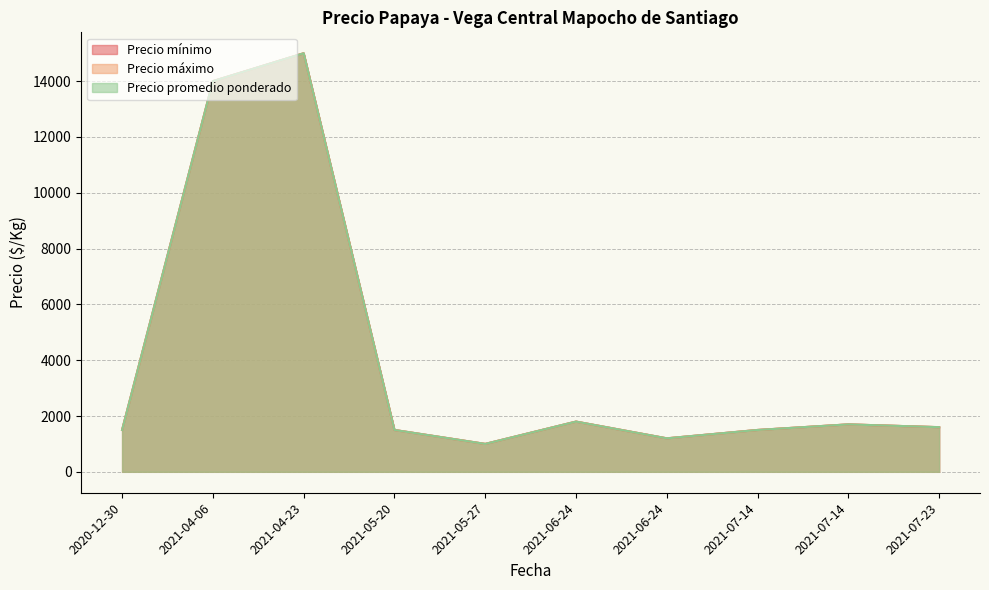

True or false: Precio promedio ponderado and Precio mínimo intersect in this chart.

False